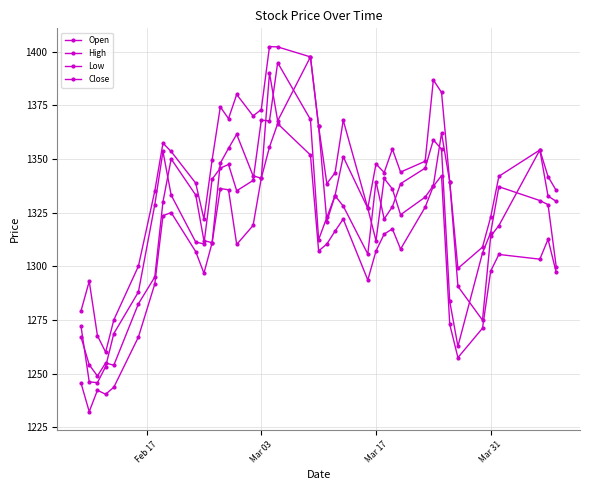

How many data points does each series have?

40